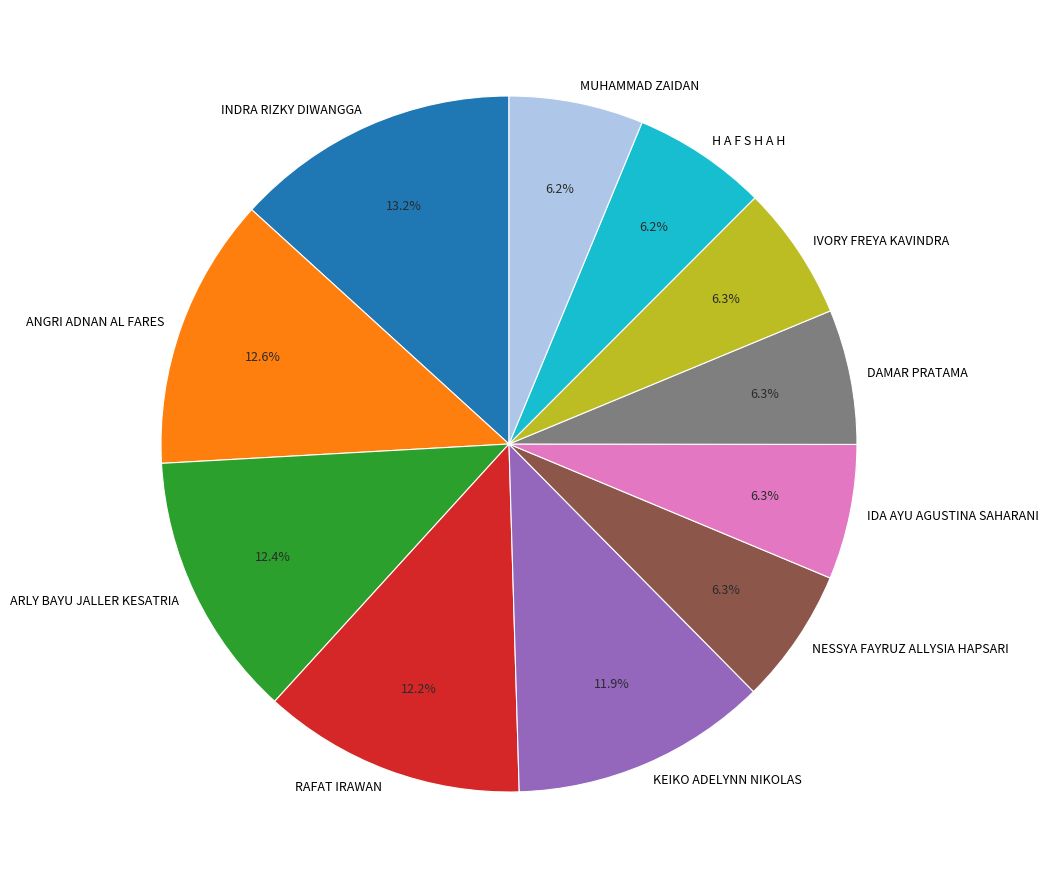

Does DAMAR PRATAMA account for over 50% of the chart?

No